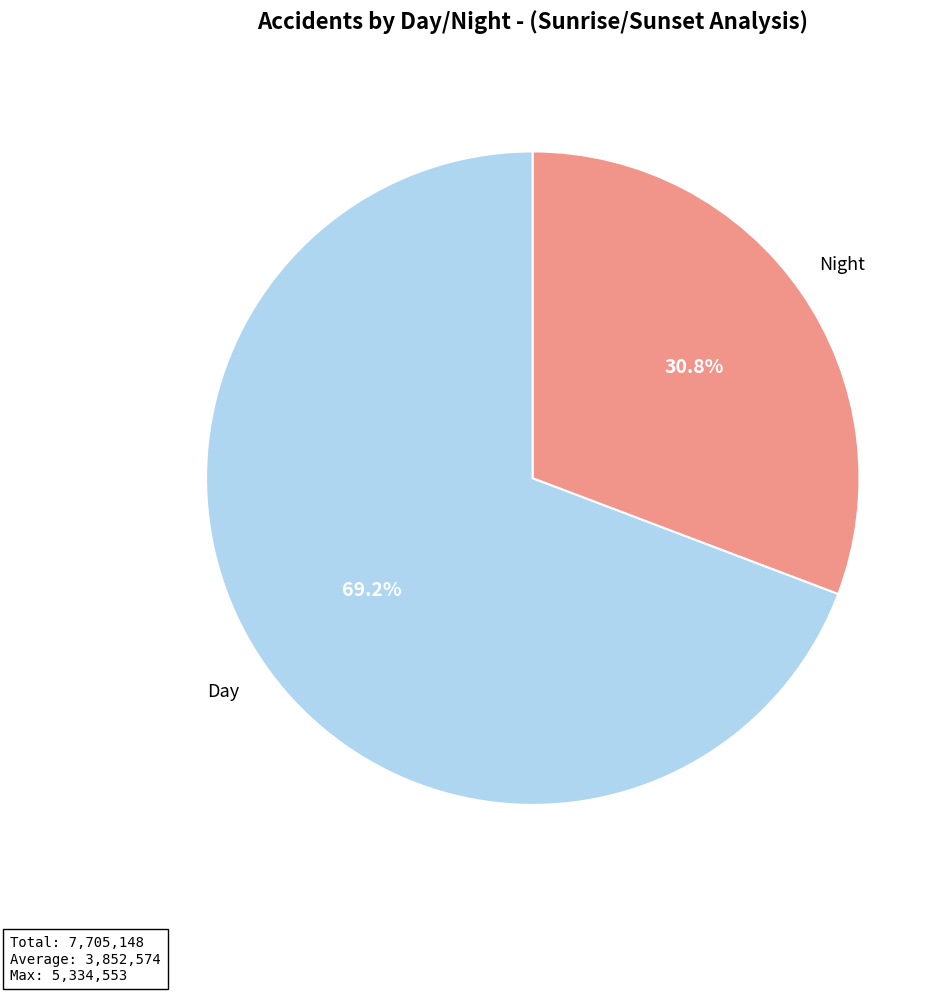

Which category has the smallest portion of the pie?

Night